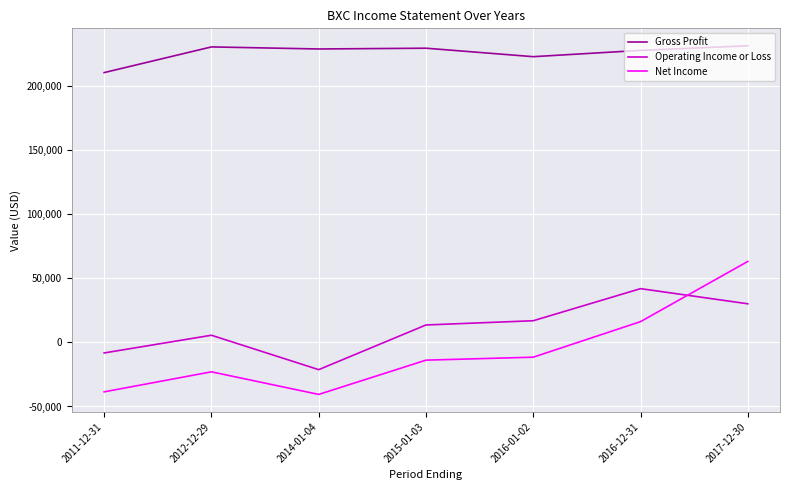

Where do Operating Income or Loss and Net Income first cross each other?

2016-12-31 and 2017-12-30